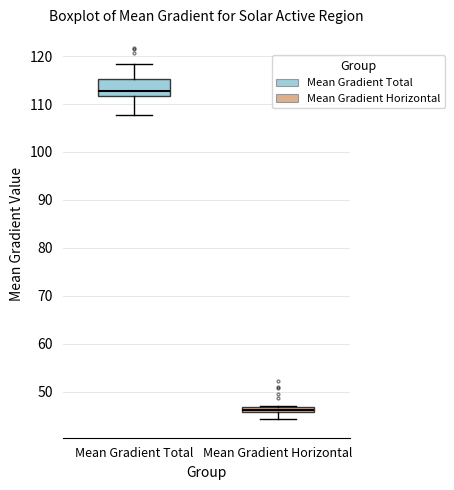

Comparing the boxes themselves (not the whiskers), which one is the tallest?

Mean Gradient Total